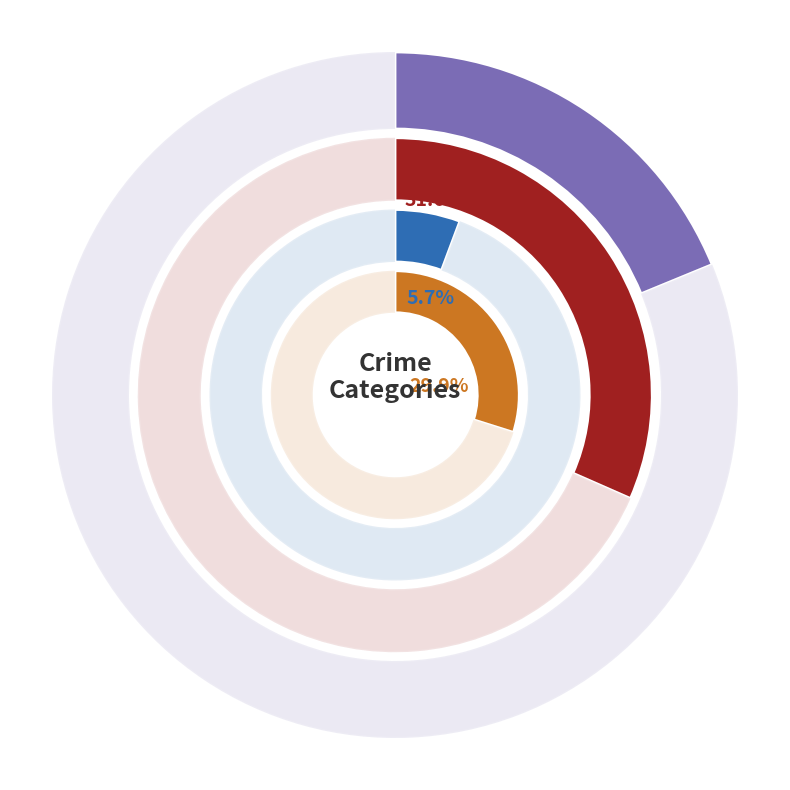

Combined, what portion of the pie is Criminal Sexual Assault and 7?

18.4%